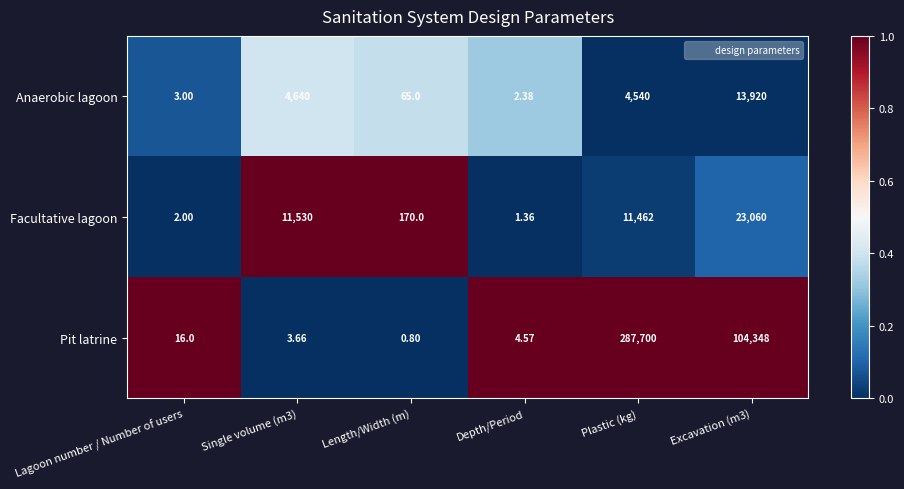

Which series has the largest total across all categories?

Pit latrine